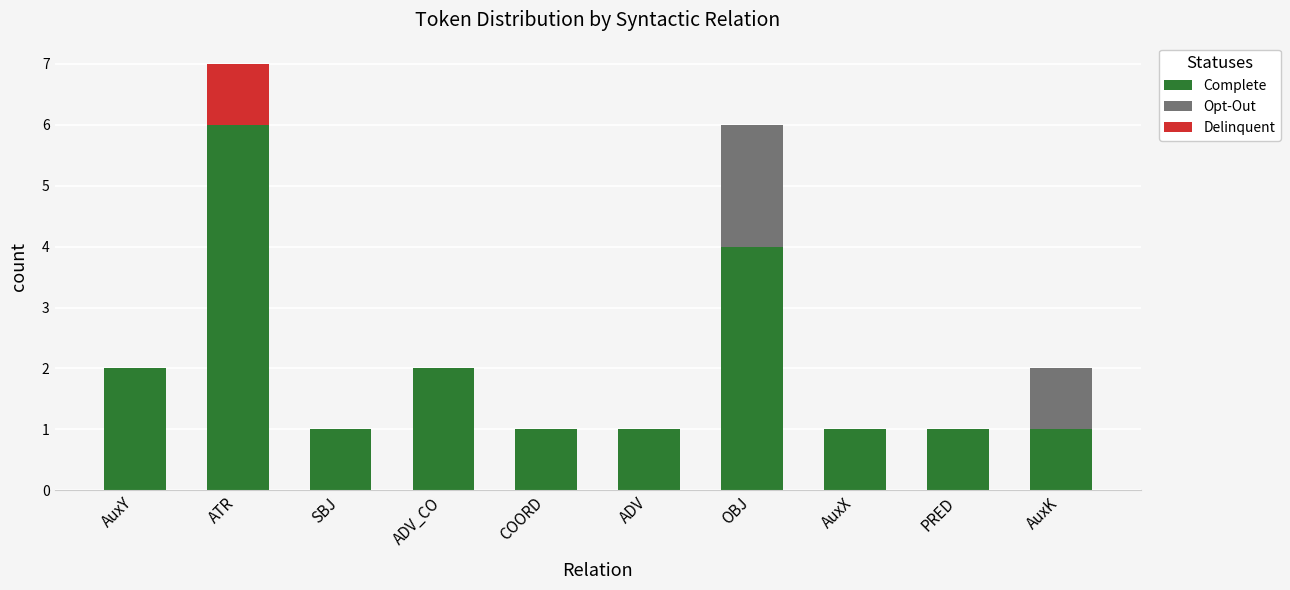

The Complete series shows 0 at SBJ. True or false?

False